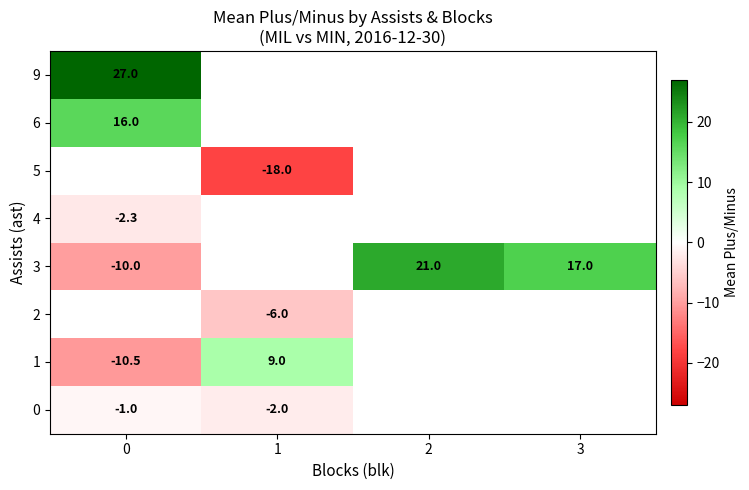

Which series has the largest range (max minus min)?

3